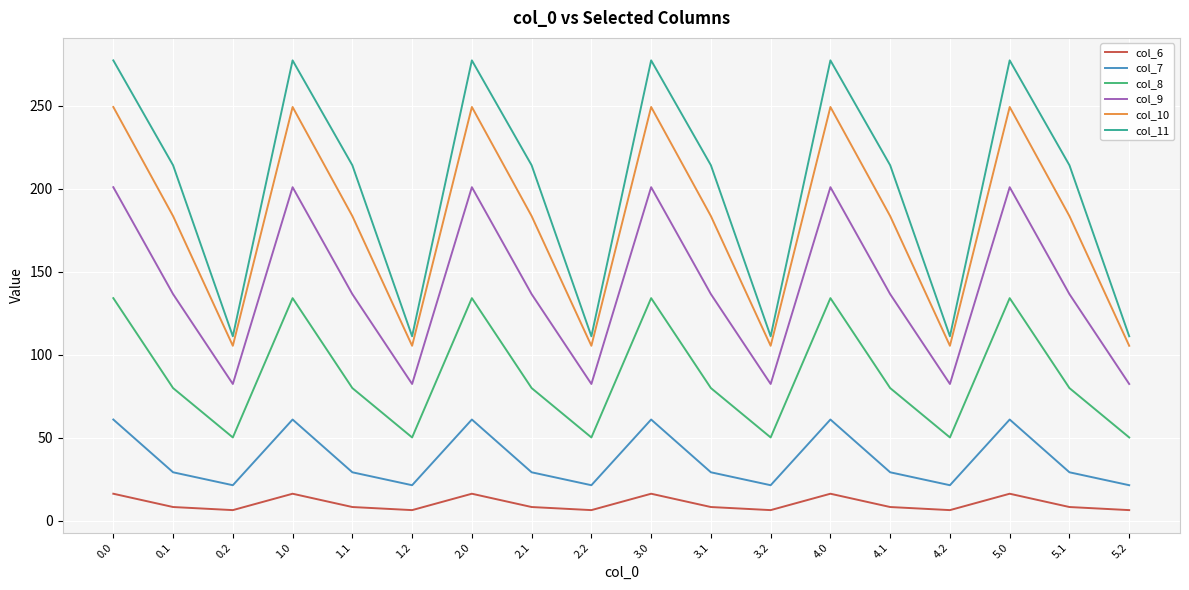

What is the spread (max minus min) of values at 2.1?

206.0